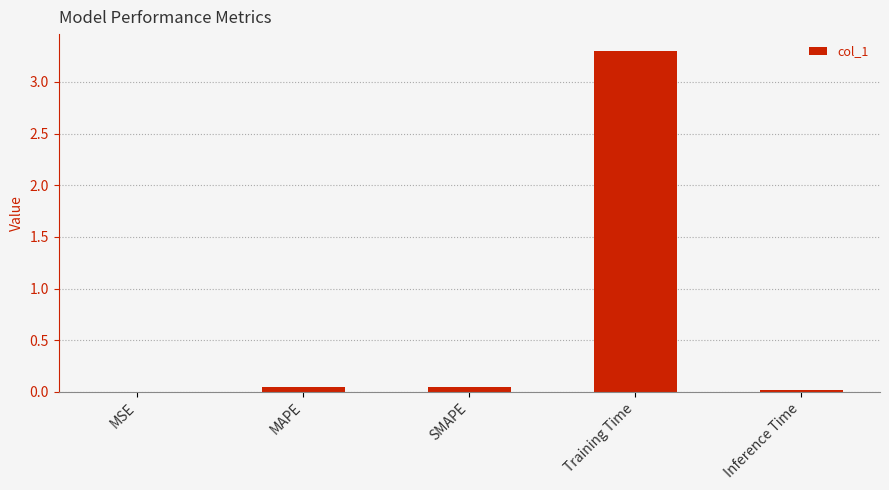

What is the greatest value displayed?

3.3